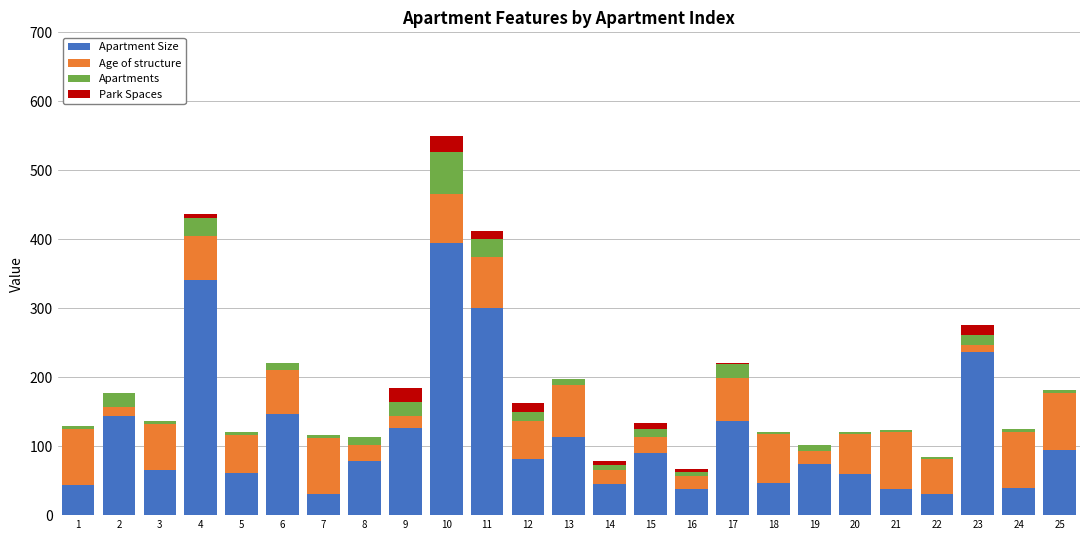

What is the sum of all Apartment Size values?

2855